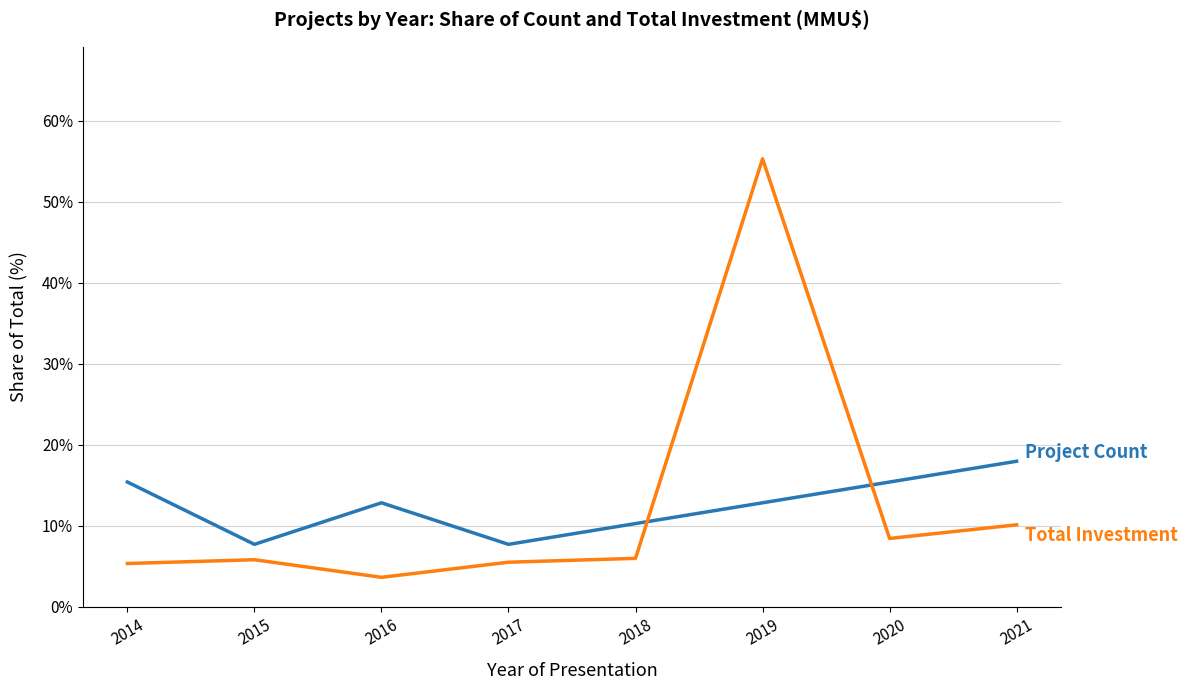

What is the difference between the highest and lowest values at 2015?

1.9